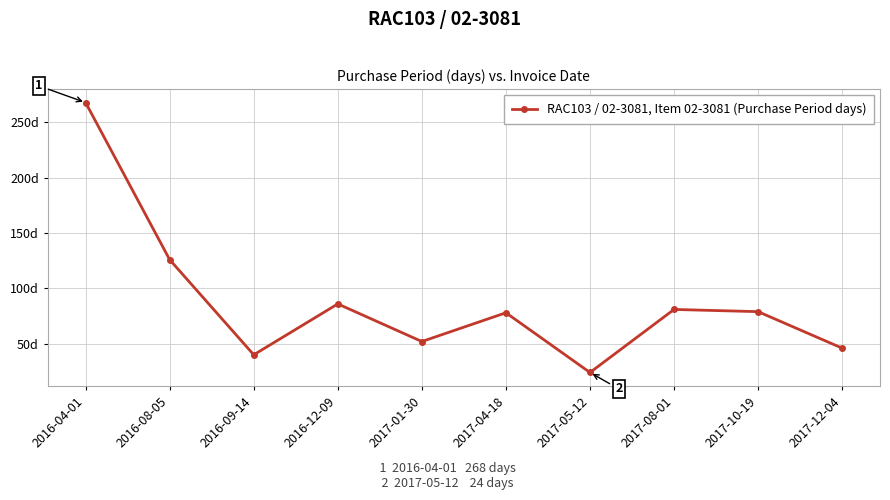

What is the change in value from 2016-09-14 to 2017-12-04?

+6